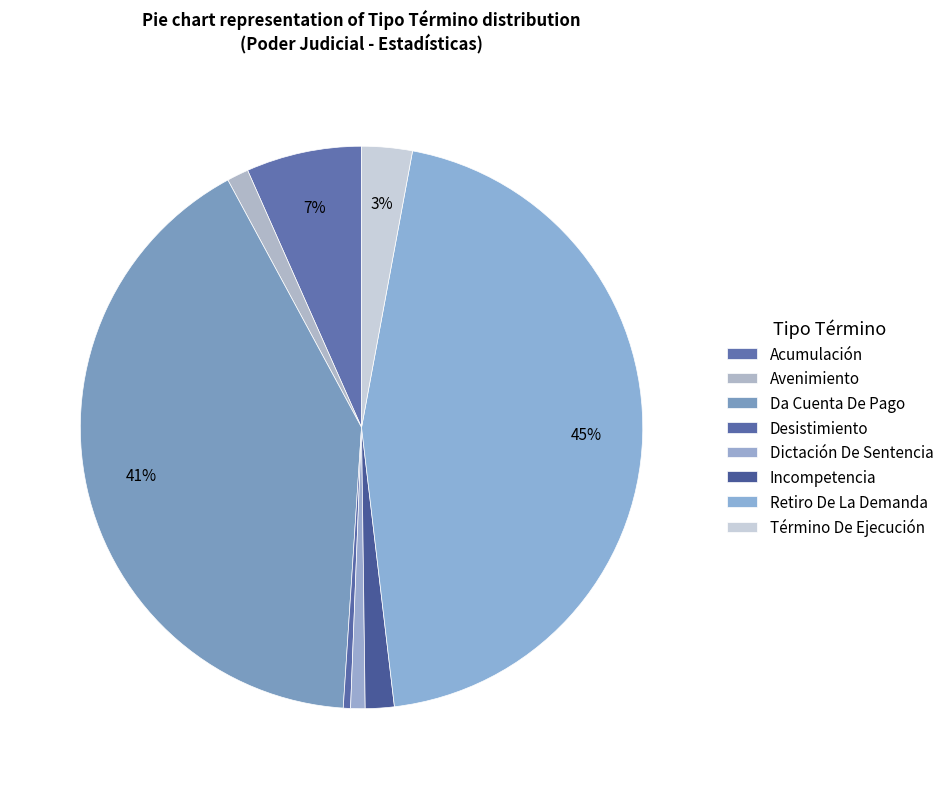

Which category has the smallest portion of the pie?

Desistimiento